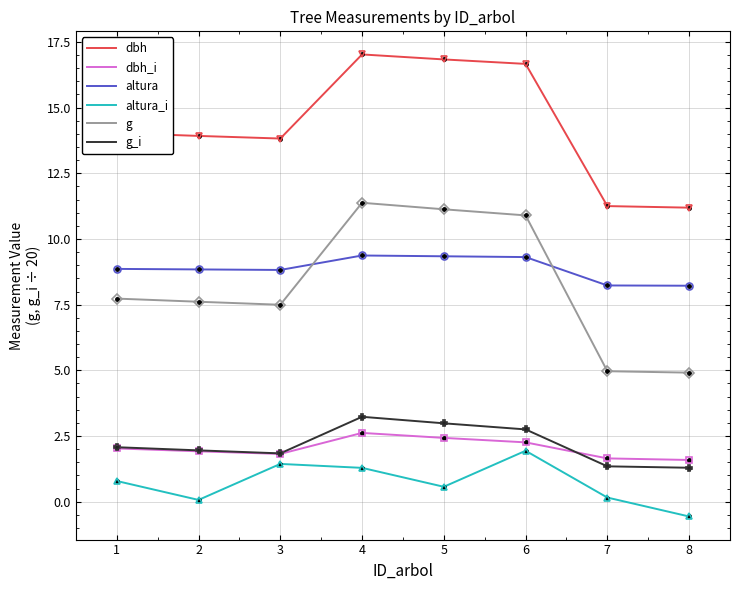

True or false: altura_i and g_i intersect in this chart.

False